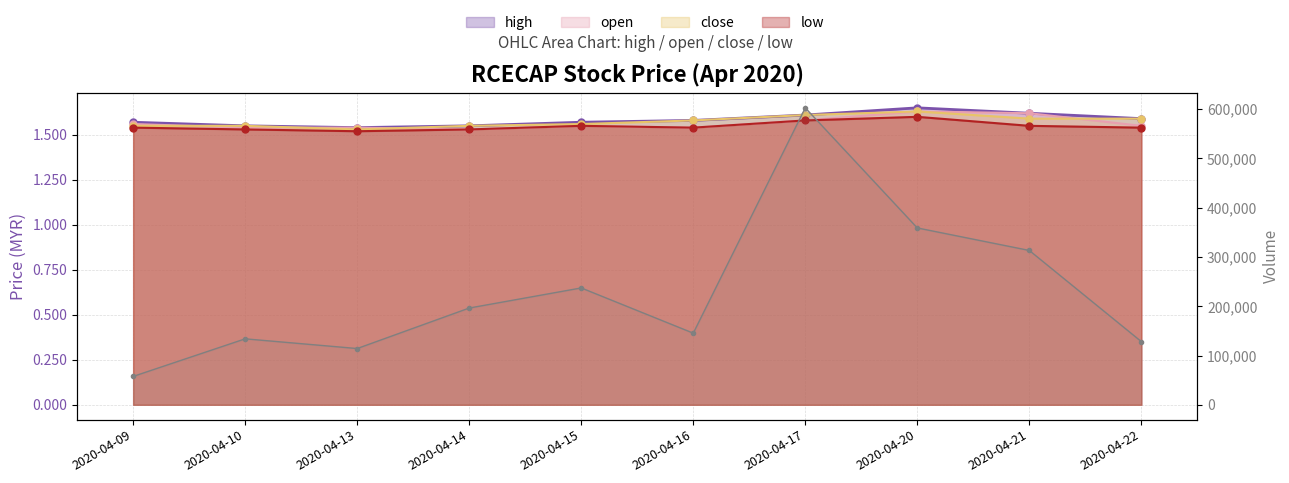

What value does the open series have at 2020-04-09?

1.6